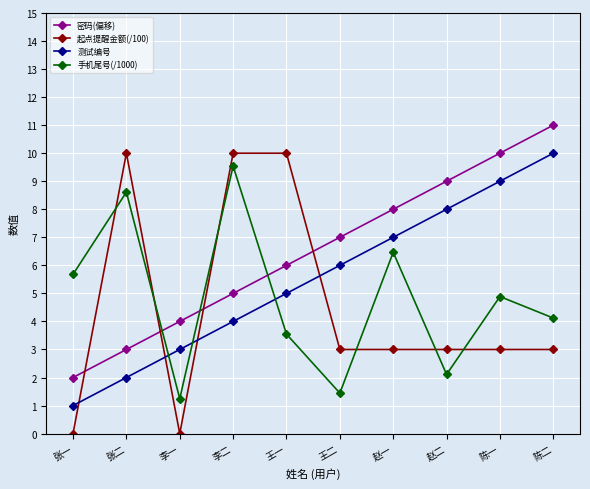

What is the label of the 2nd point from the left?

张二